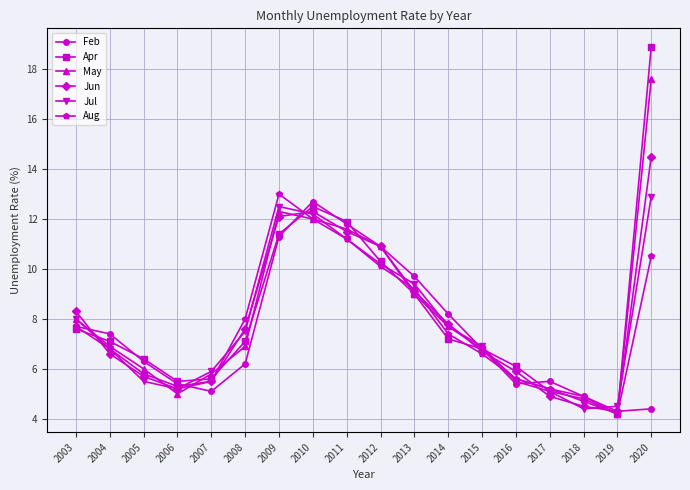

The value of Feb at 2005 is 1.5. True or false?

False